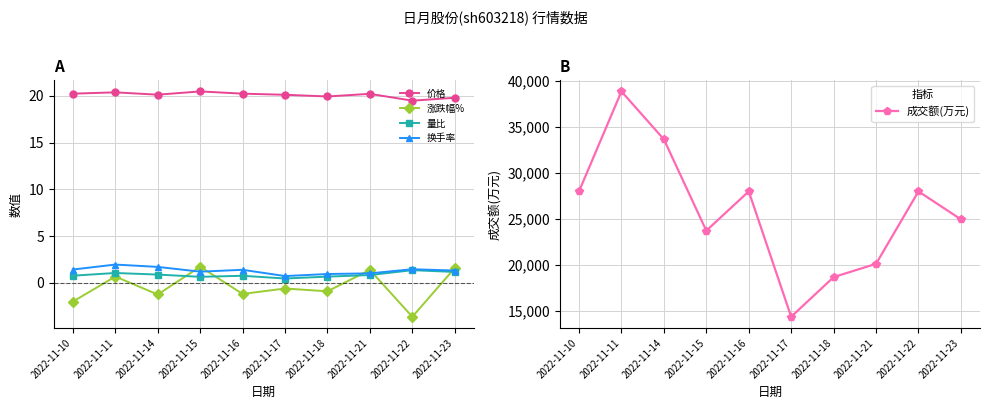

In 换手率, how many points are lower than both neighbors (excluding endpoints)?

2